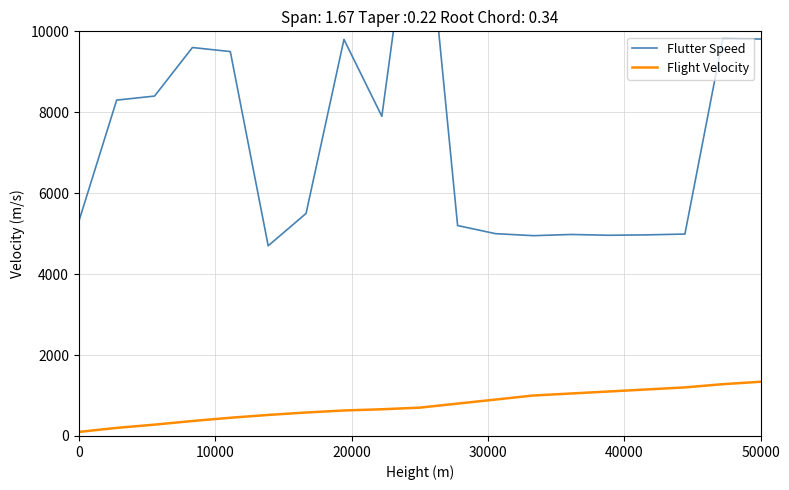

True or false: Flight Velocity has a value of 492 at 18.

False